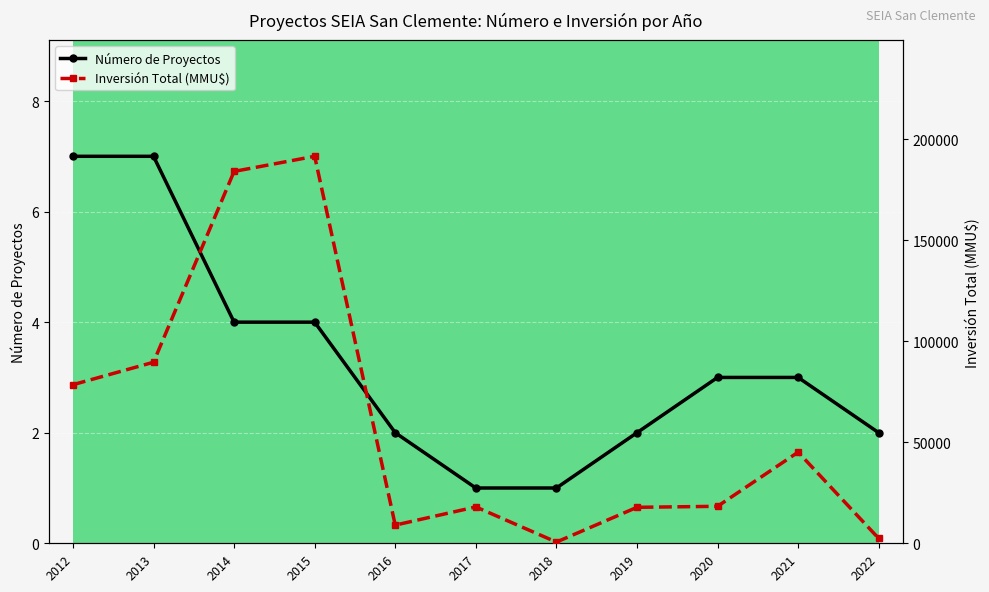

Reading left to right, what are all the values shown in this chart?

Número de Proyectos: 2012=7	2013=7	2014=4	2015=4	2016=2	2017=1	2018=1	2019=2	2020=3	2021=3	2022=2
Inversión Total (MMU$): 2012=78476	2013=89590	2014=184020	2015=191500	2016=9000	2017=18000	2018=600	2019=17800	2020=18300	2021=45100	2022=2400